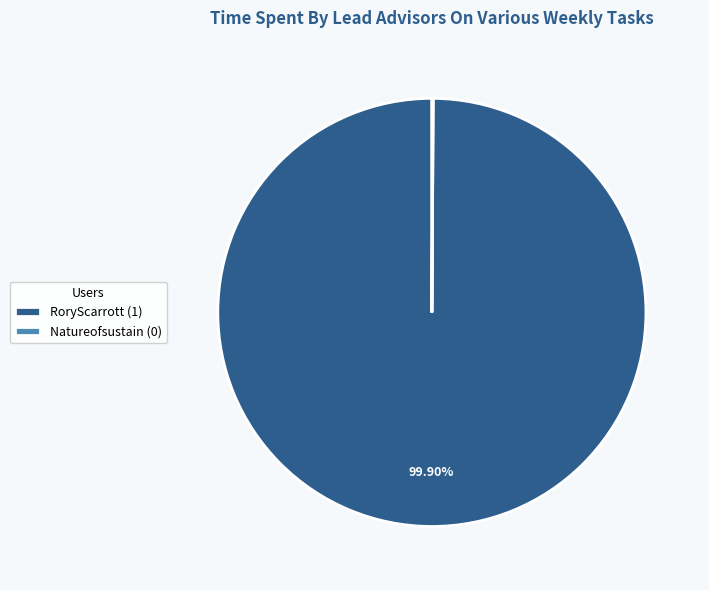

To the nearest percent, what percentage of the pie is RoryScarrott?

100%